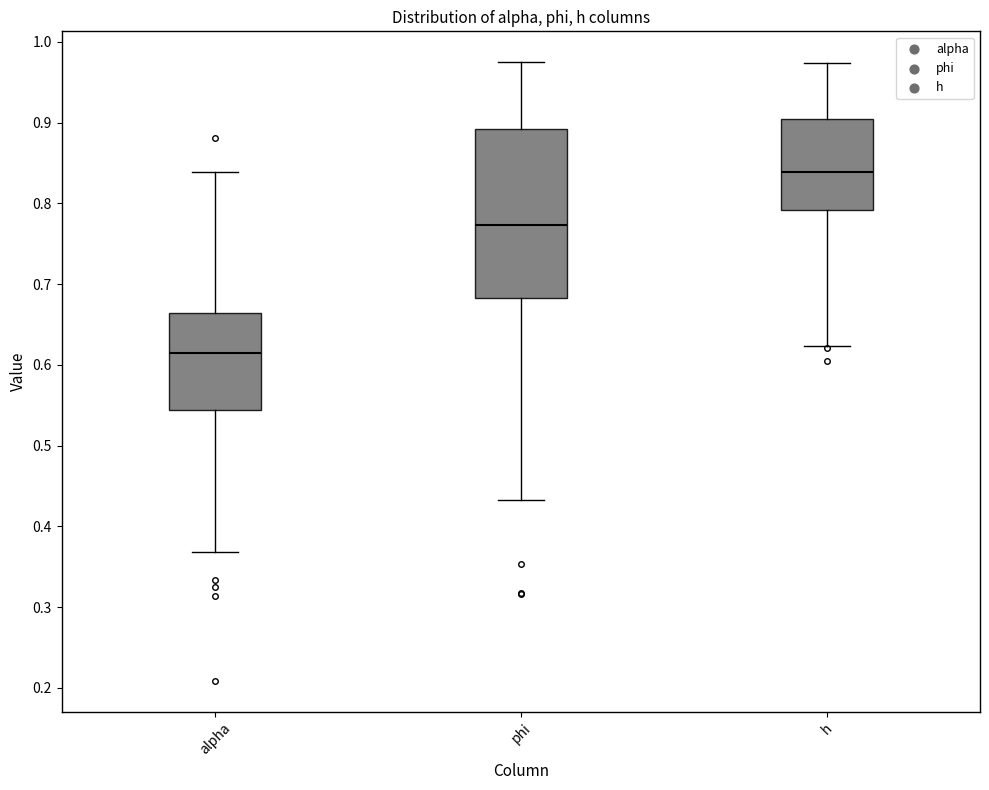

Reading left to right, transcribe this box plot: for each box, give where its median line is, the range the box spans, and where its two whiskers end, as read against the y-axis. The values are not printed on the chart, so give them approximately, as read against the axis.

alpha: median 0.62, box 0.54 to 0.66, whiskers 0.37 to 0.84
phi: median 0.77, box 0.68 to 0.89, whiskers 0.43 to 0.97
h: median 0.84, box 0.79 to 0.90, whiskers 0.62 to 0.97